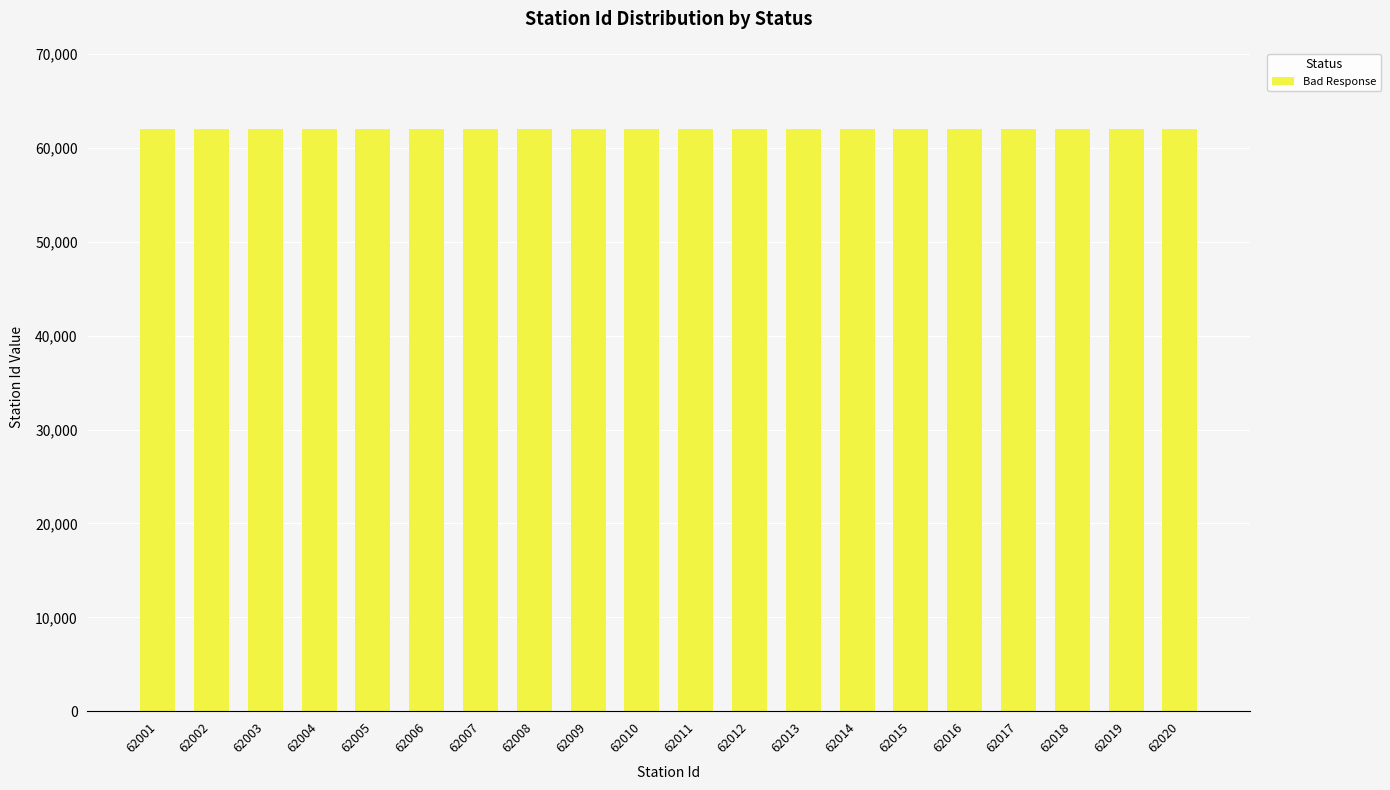

Approximately how many times larger is the value at 62018 compared to 62015?

1.0